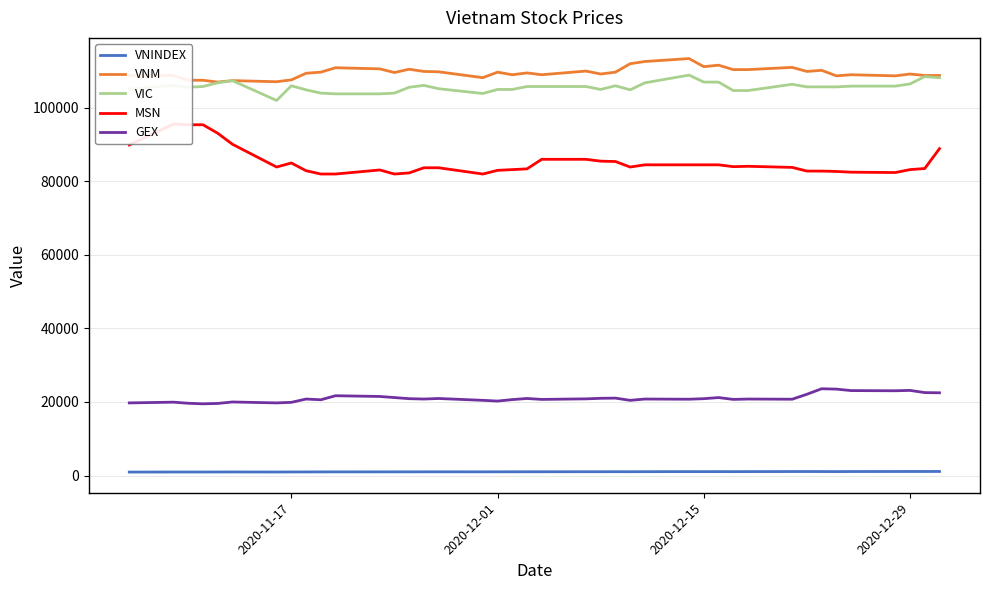

True or false: VNINDEX and VIC intersect in this chart.

False